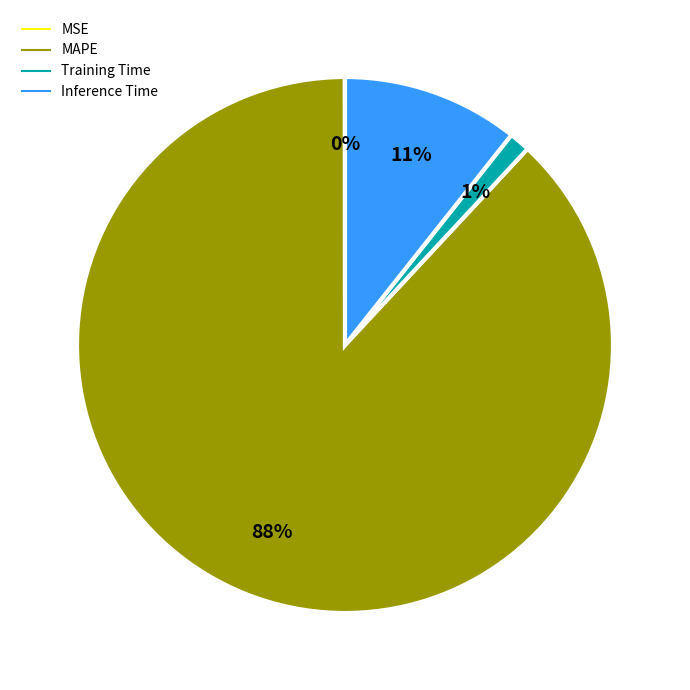

To the nearest percent, what is the average slice percentage?

25%